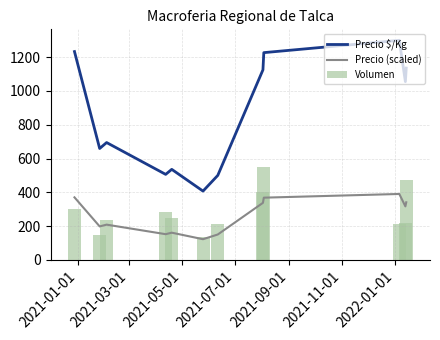

What is the minimum value for Precio (scaled)?

122.1